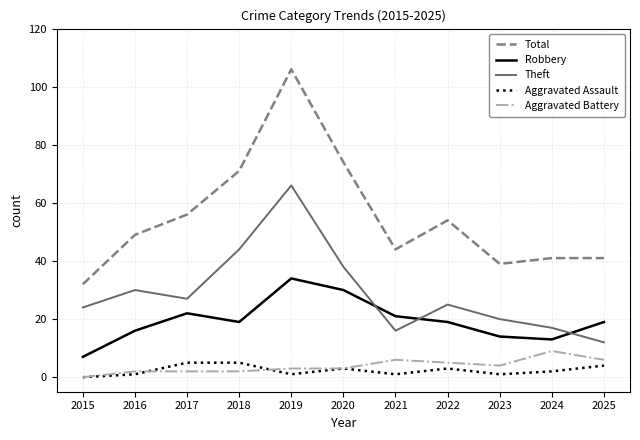

True or false: Total and Aggravated Assault intersect in this chart.

False